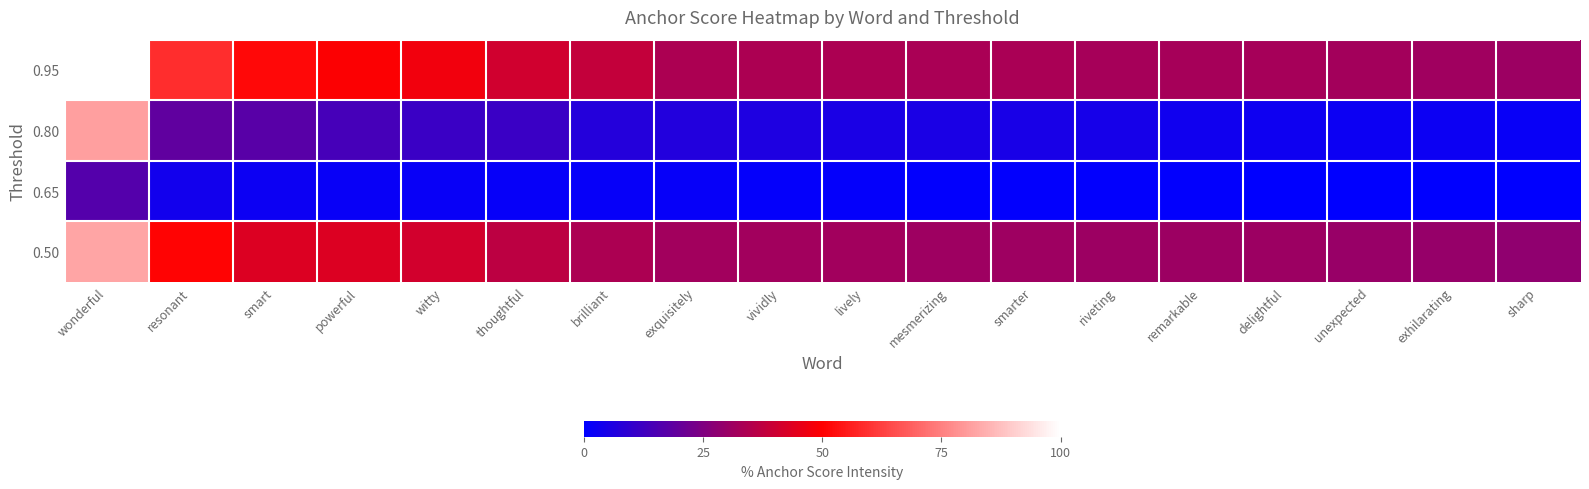

Reading left to right, extract all data points from this chart.

0.95: wonderful=100.0	resonant=58.6	smart=51.6	powerful=49.3	witty=47.6	thoughtful=41.0	brilliant=38.3	exquisitely=33.8	vividly=33.8	lively=33.8	mesmerizing=33.2	smarter=33.2	riveting=32.7	remarkable=32.7	delightful=32.7	unexpected=32.2	exhilarating=31.6	sharp=30.6
0.80: wonderful=81.1	resonant=18.8	smart=17.5	powerful=13.7	witty=11.6	thoughtful=11.5	brilliant=7.1	exquisitely=6.7	vividly=6.1	lively=5.3	mesmerizing=5.2	smarter=4.9	riveting=4.4	remarkable=3.4	delightful=2.9	unexpected=2.5	exhilarating=2.4	sharp=1.9
0.65: wonderful=16.5	resonant=3.5	smart=2.4	powerful=1.7	witty=1.7	thoughtful=1.4	brilliant=1.4	exquisitely=1.4	vividly=1.1	lively=1.0	mesmerizing=0.8	smarter=0.6	riveting=0.5	remarkable=0.5	delightful=0.2	unexpected=0.1	exhilarating=0.0	sharp=0.0
0.50: wonderful=82.2	resonant=50.6	smart=43.1	powerful=43.0	witty=41.4	thoughtful=36.8	brilliant=33.9	exquisitely=31.7	vividly=31.7	lively=31.7	mesmerizing=31.1	smarter=31.1	riveting=30.5	remarkable=30.5	delightful=30.5	unexpected=29.9	exhilarating=29.3	sharp=28.2